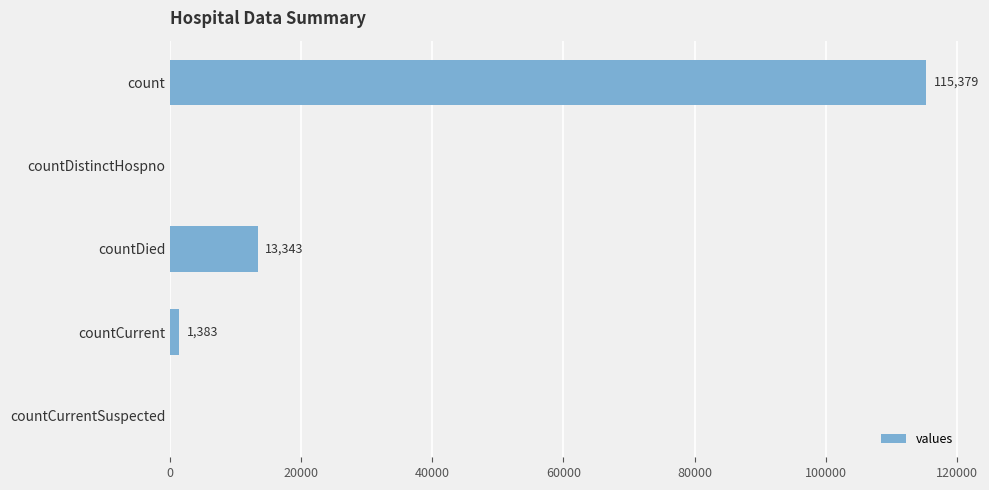

Are the bars horizontal?

Yes